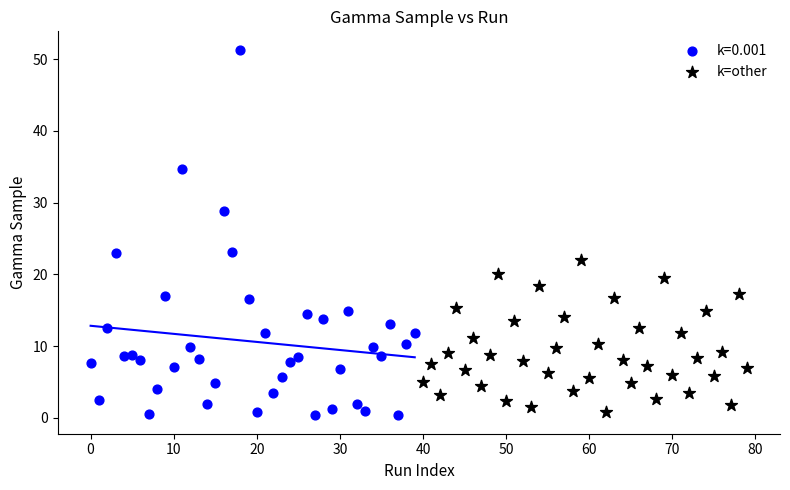

Which series reaches the maximum Y coordinate?

k=0.001